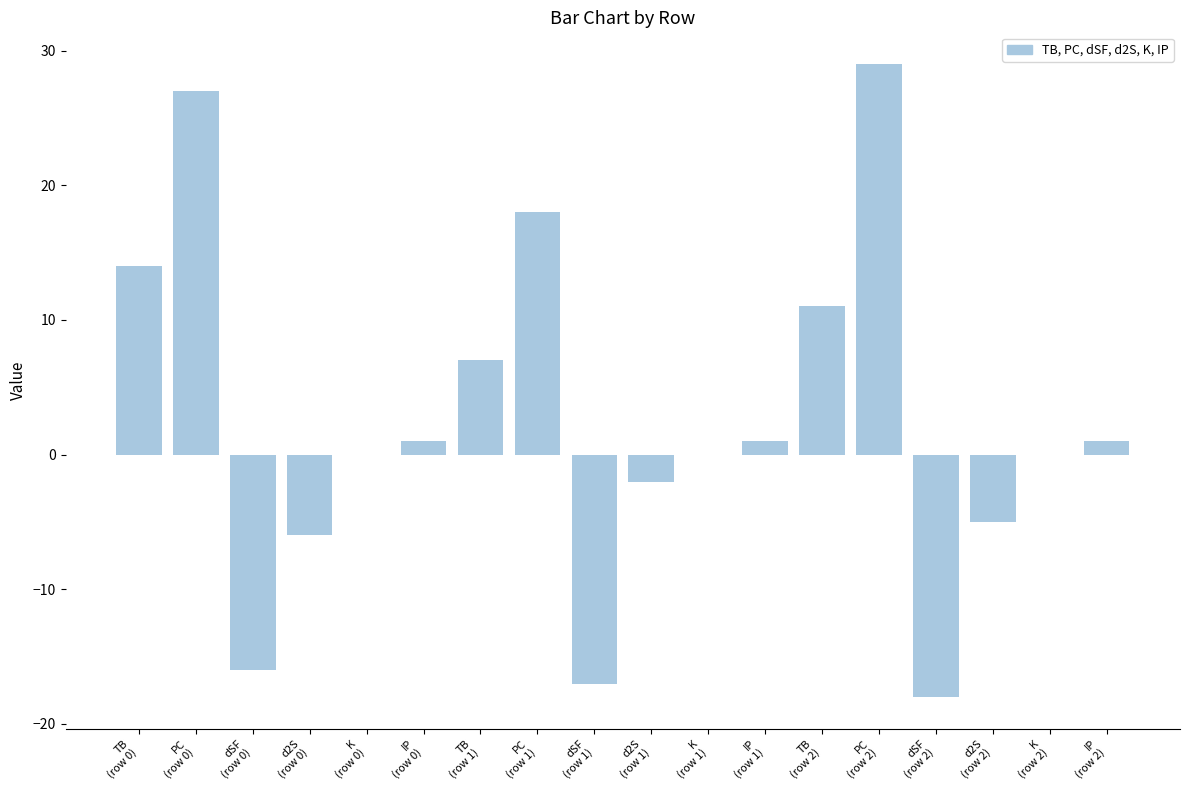

Which series has the largest total across all categories?

PC